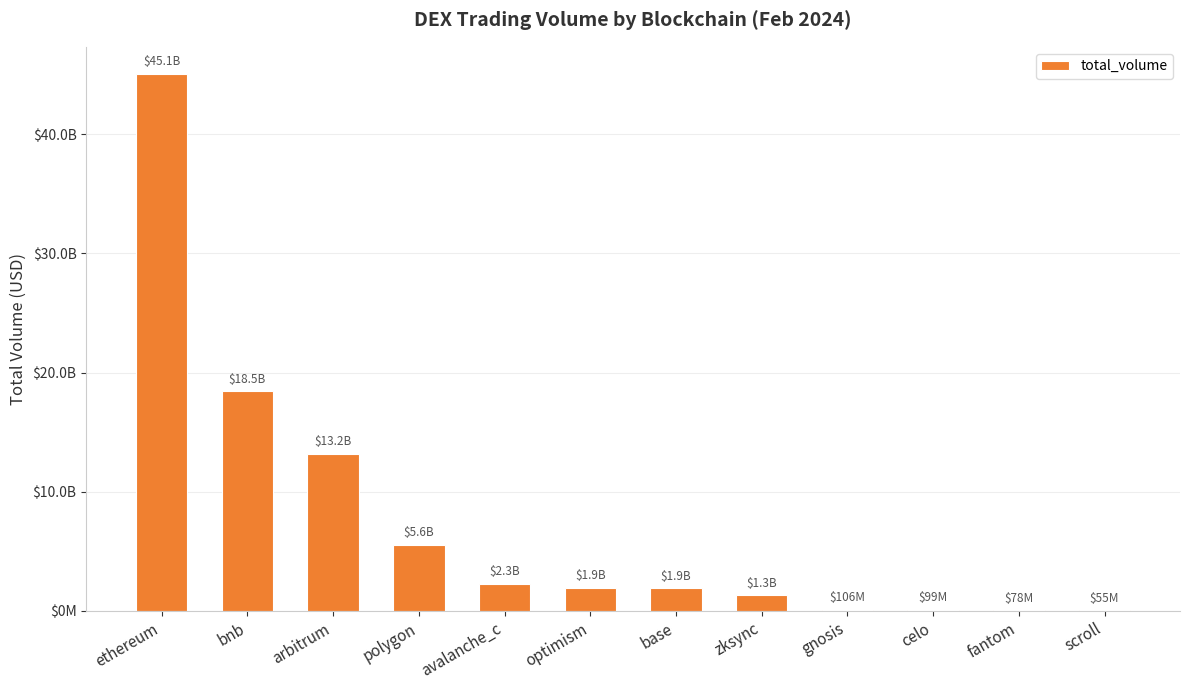

Are the bars horizontal?

No